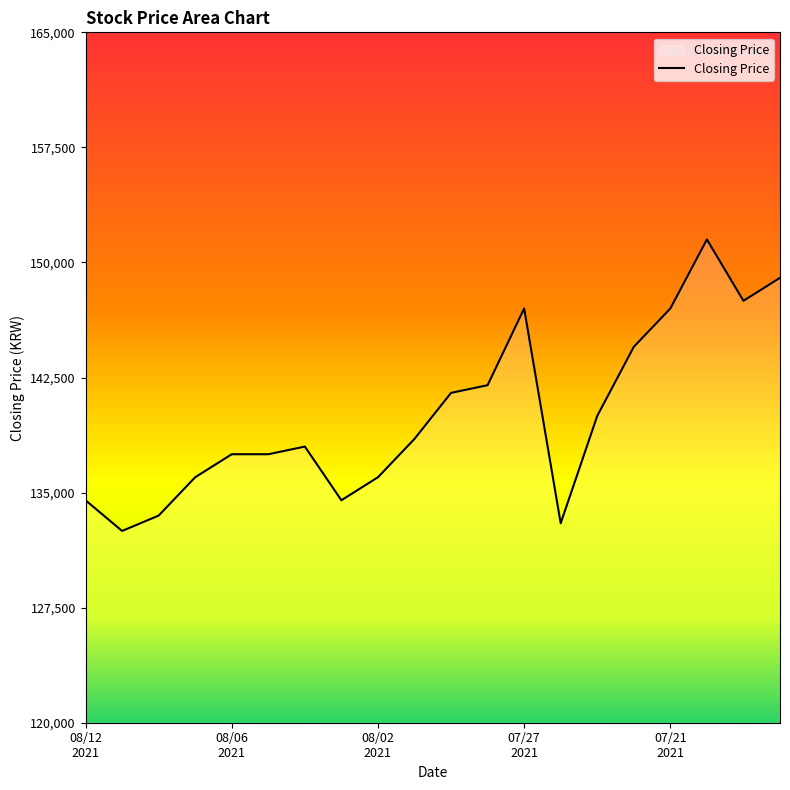

What is the maximum value shown in the chart?

151500